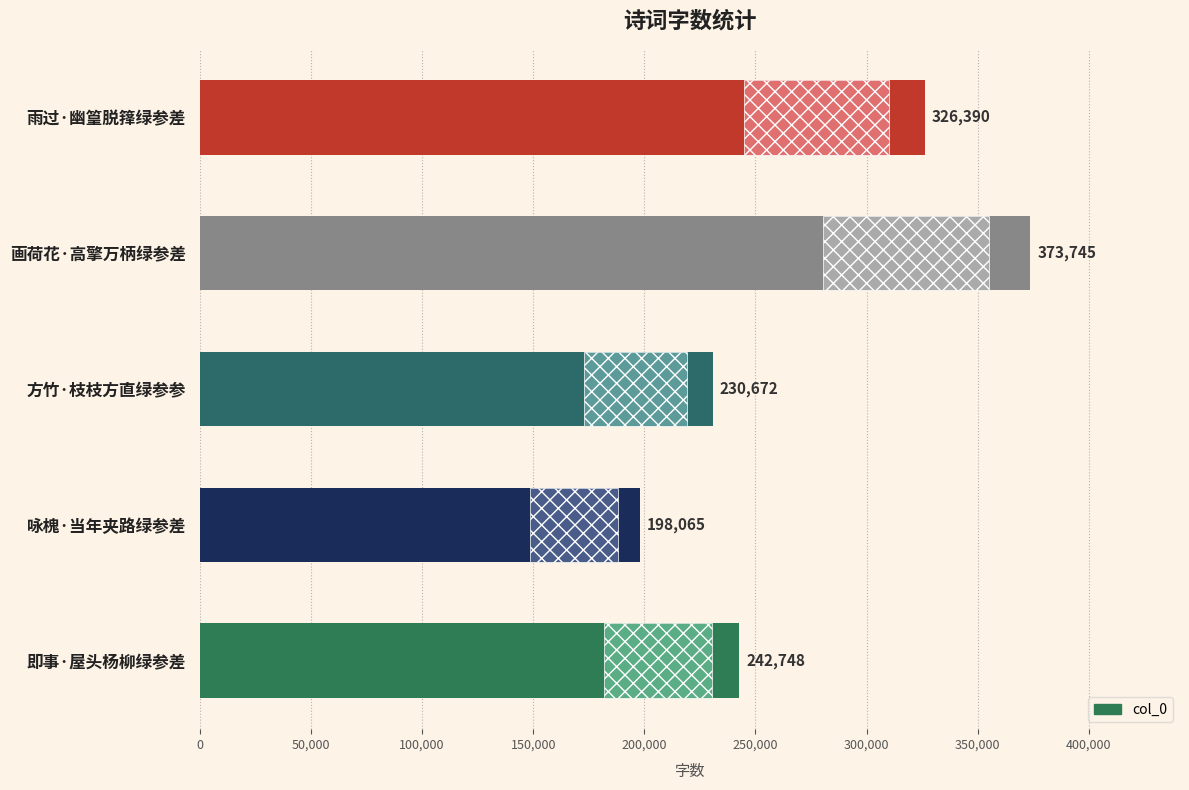

Which has a higher value, 雨过·幽篁脱箨绿参差 or 画荷花·高擎万柄绿参差?

画荷花·高擎万柄绿参差